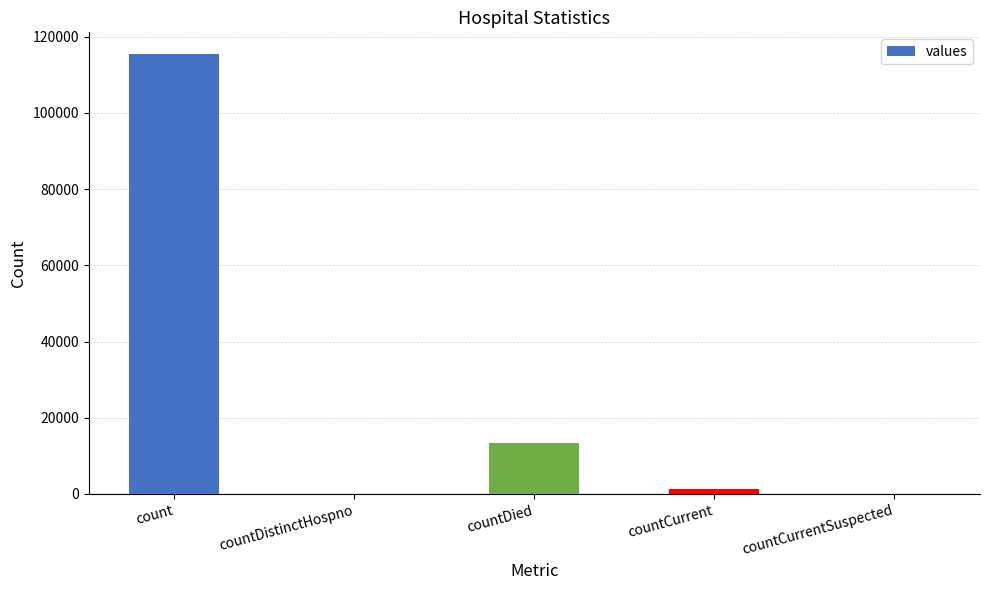

Reading left to right, list all the values displayed in this chart.

115379	0	13343	1383	0